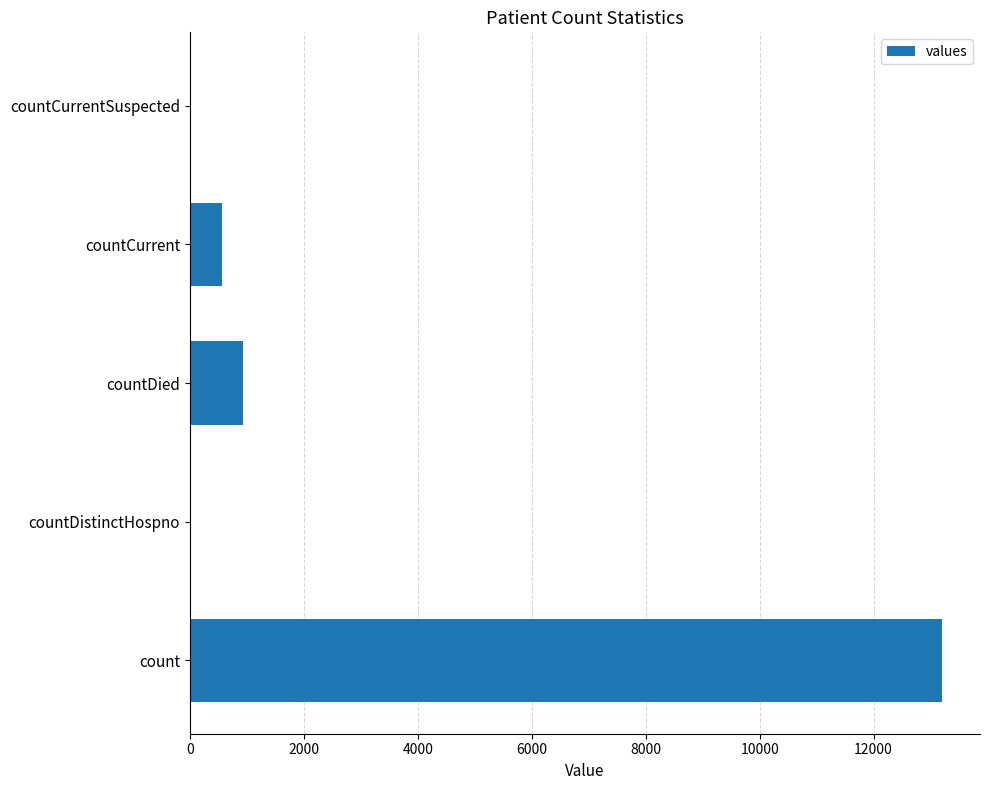

Reading bottom to top, list all the values displayed in this chart.

count=13207	countDistinctHospno=0	countDied=925	countCurrent=573	countCurrentSuspected=0